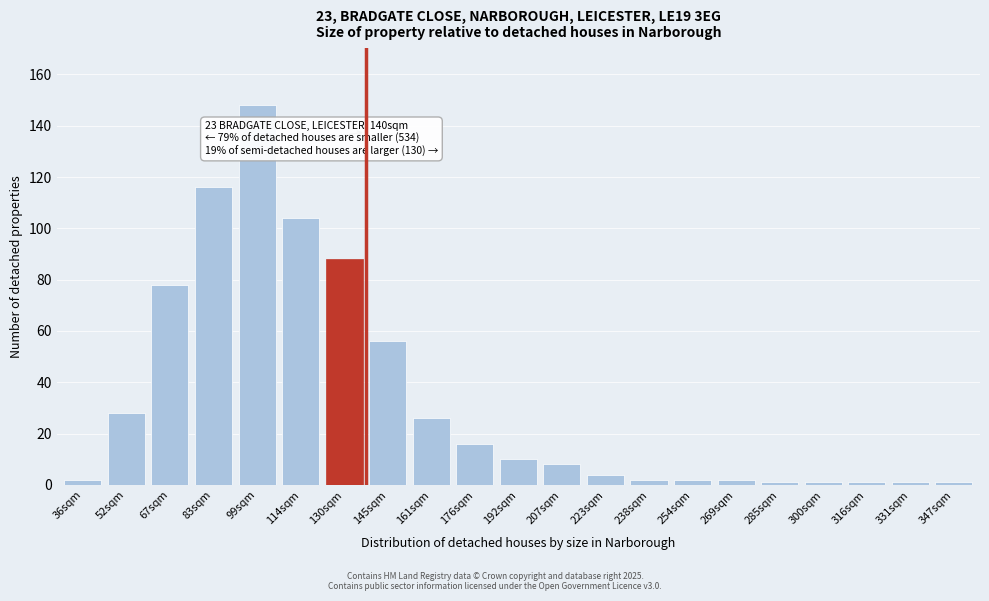

Reading right to left, what are all the values shown in this chart?

1	1	1	1	1	2	2	2	4	8	10	16	26	56	88	104	148	116	78	28	2